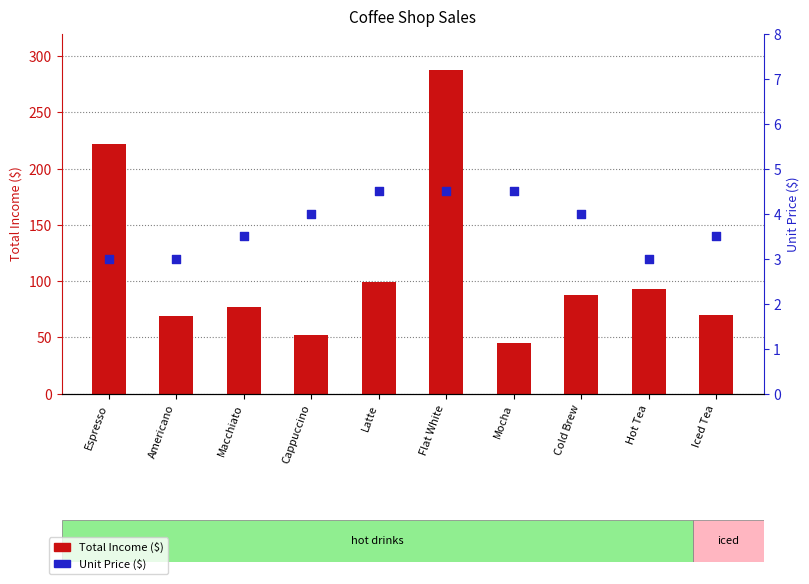

What is the total value across all series at Mocha?

49.5